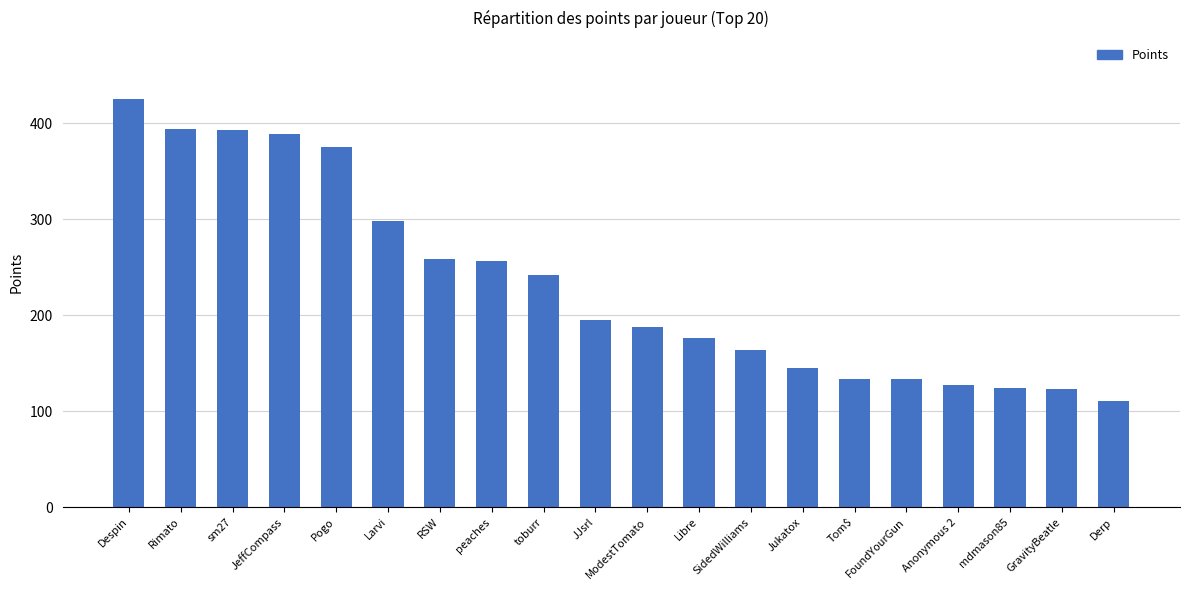

Which label corresponds to the smallest value in the chart?

Derp